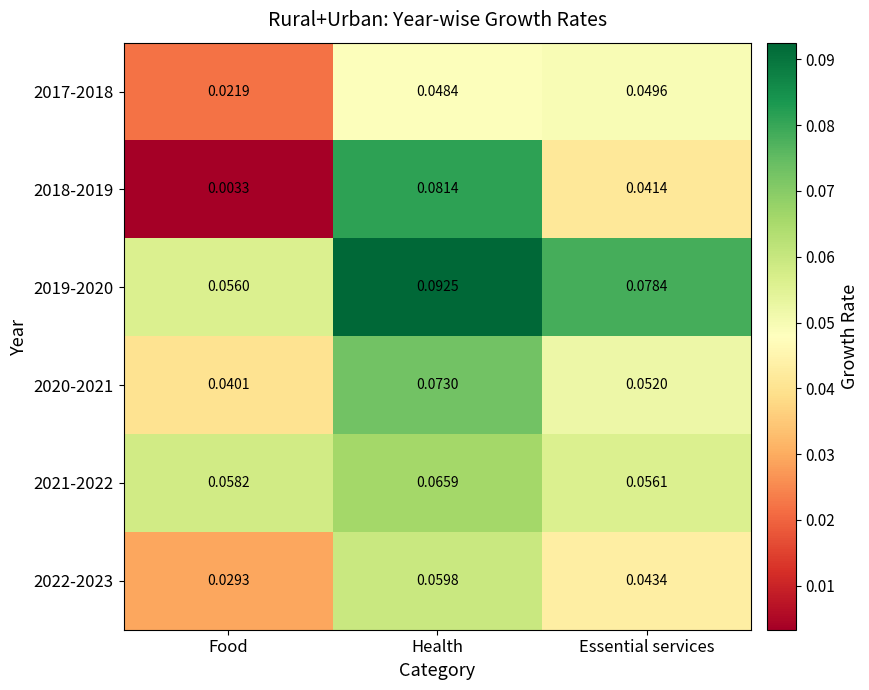

Which category has the highest value in the 2018-2019 series?

Health